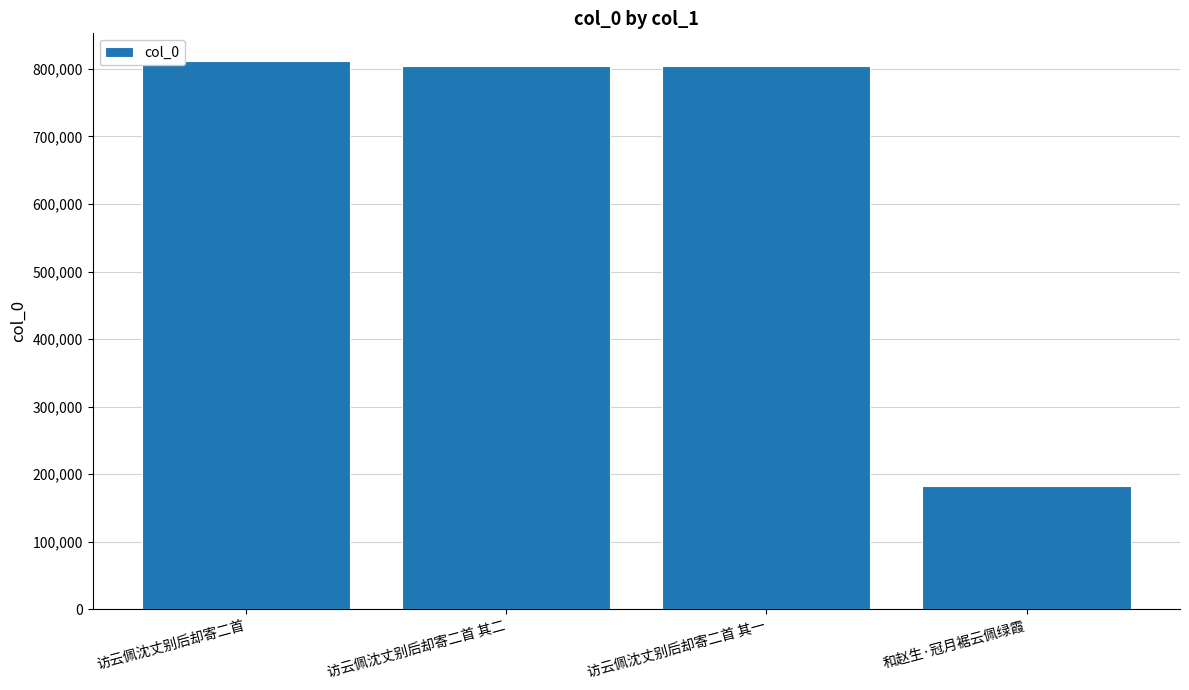

What is the difference between the values at 访云佩沈丈别后却寄二首 and 访云佩沈丈别后却寄二首 其一?

8151